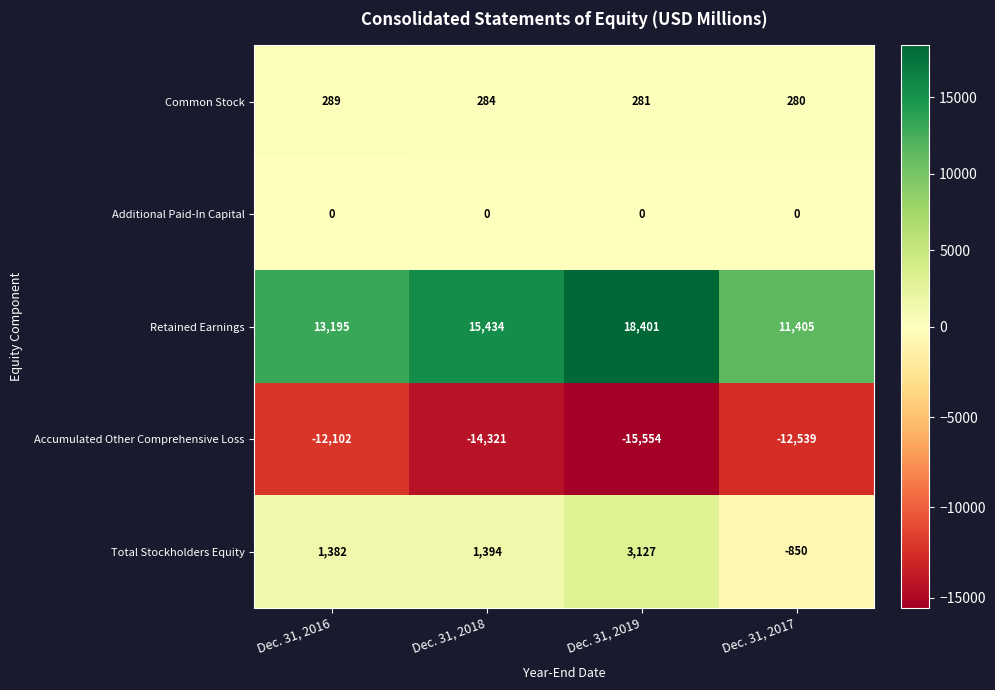

At how many categories does at least one series exceed 15684?

1